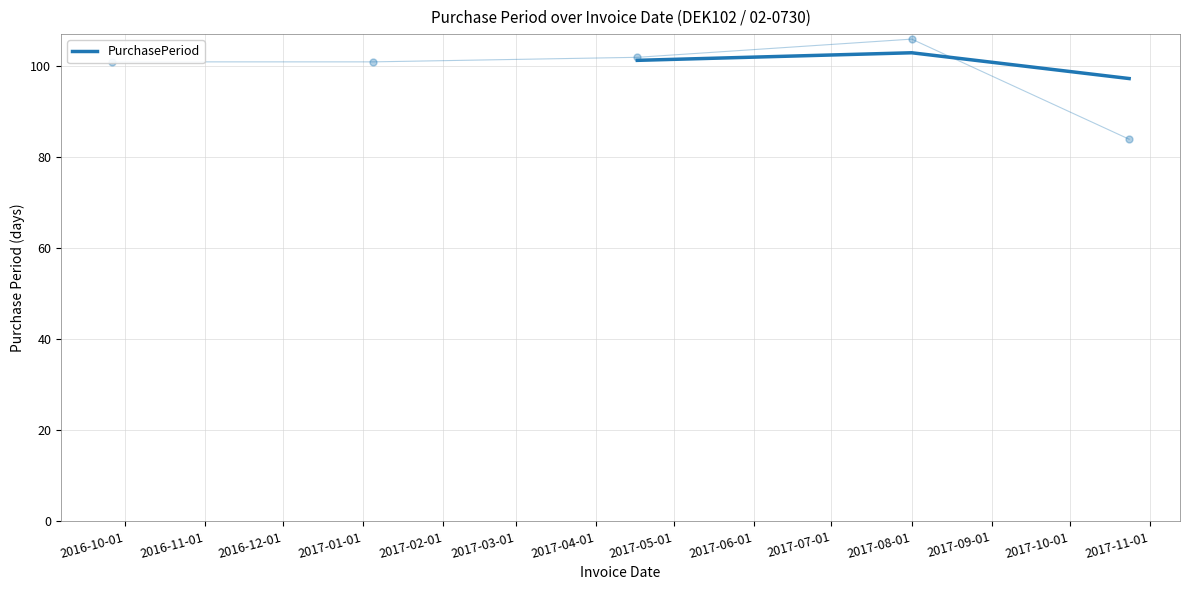

What is the maximum value for PurchasePeriod?

103.0